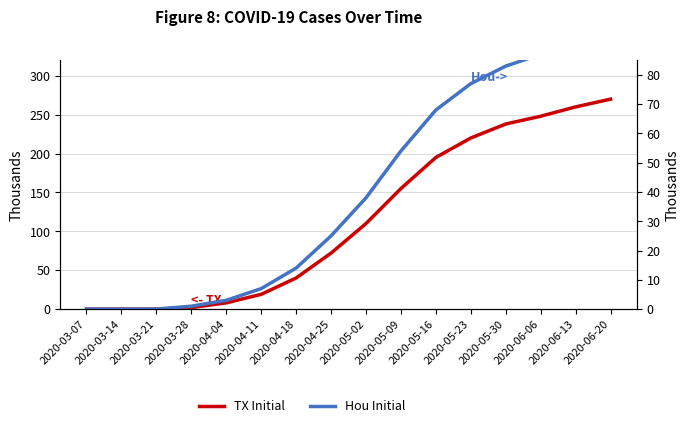

What is the value of the Hou Initial point at the 15th from the left?

91